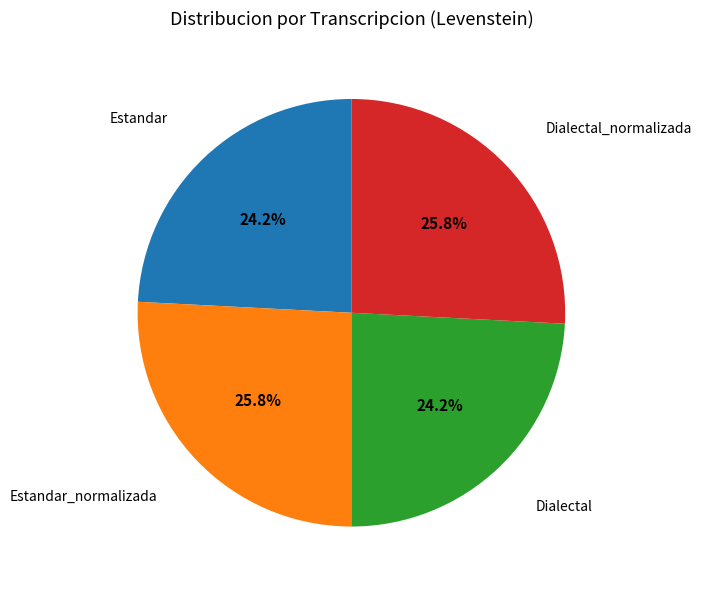

Is Dialectal the majority of the pie?

No